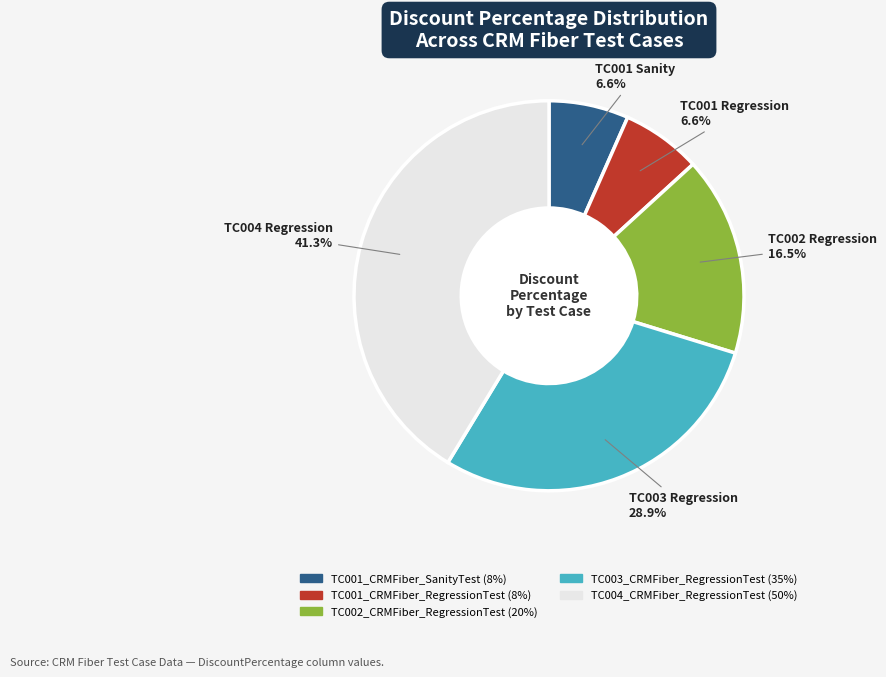

Which slice is the largest?

TC004_CRMFiber_RegressionTest